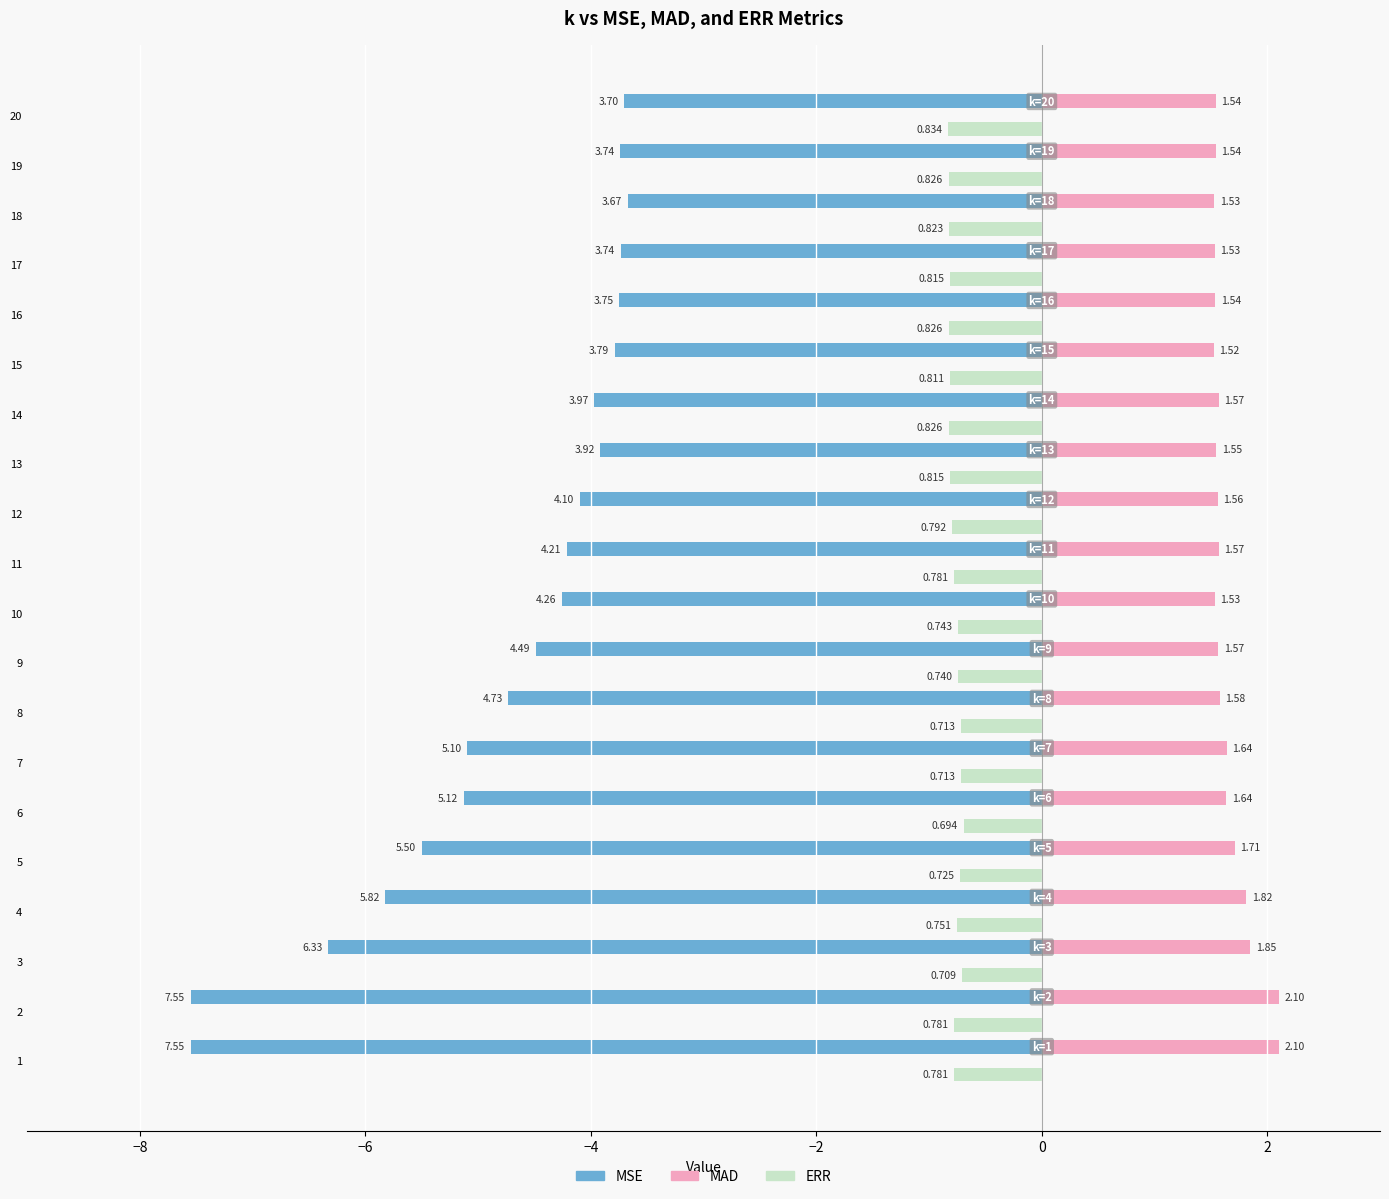

Reading left to right, transcribe all the data shown in this chart.

MSE: -7.6	-7.6	-6.3	-5.8	-5.5	-5.1	-5.1	-4.7	-4.5	-4.3	-4.2	-4.1	-3.9	-4.0	-3.8	-3.8	-3.7	-3.7	-3.7	-3.7
MAD: 2.1	2.1	1.8	1.8	1.7	1.6	1.6	1.6	1.6	1.5	1.6	1.6	1.5	1.6	1.5	1.5	1.5	1.5	1.5	1.5
ERR: -0.8	-0.8	-0.7	-0.8	-0.7	-0.7	-0.7	-0.7	-0.7	-0.7	-0.8	-0.8	-0.8	-0.8	-0.8	-0.8	-0.8	-0.8	-0.8	-0.8